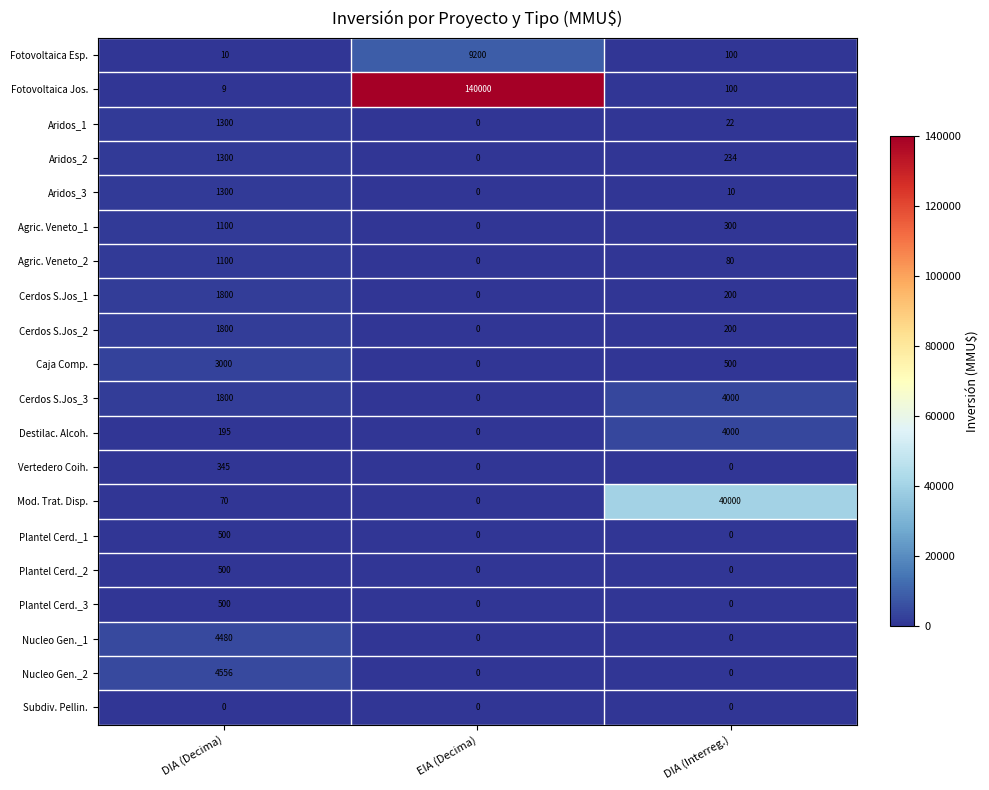

True or false: Nucleo Gen._2 has a value of 2283 at DIA (Interreg.).

False